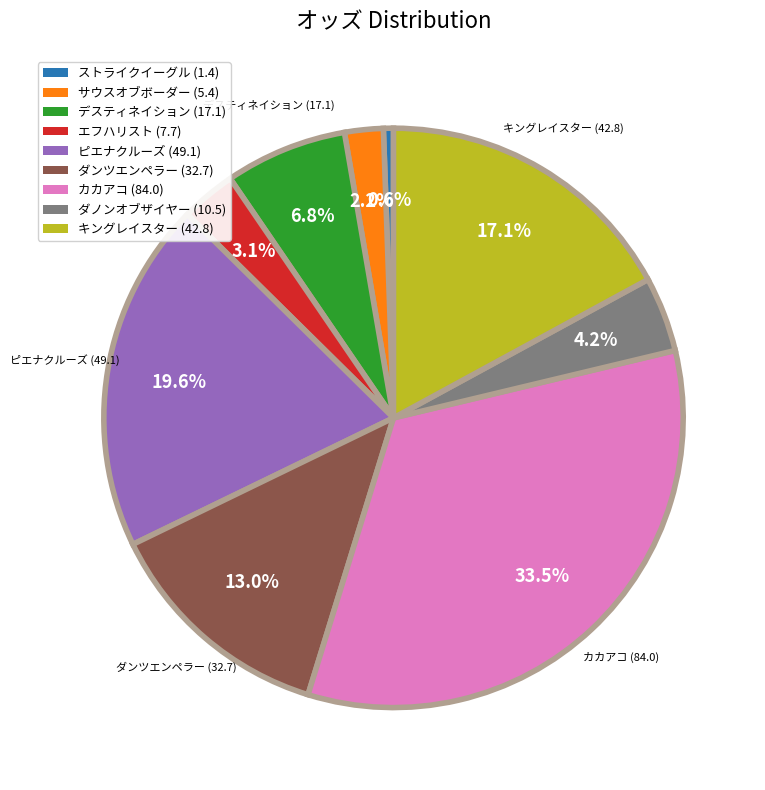

Is there any slice that represents more than half of the pie?

No